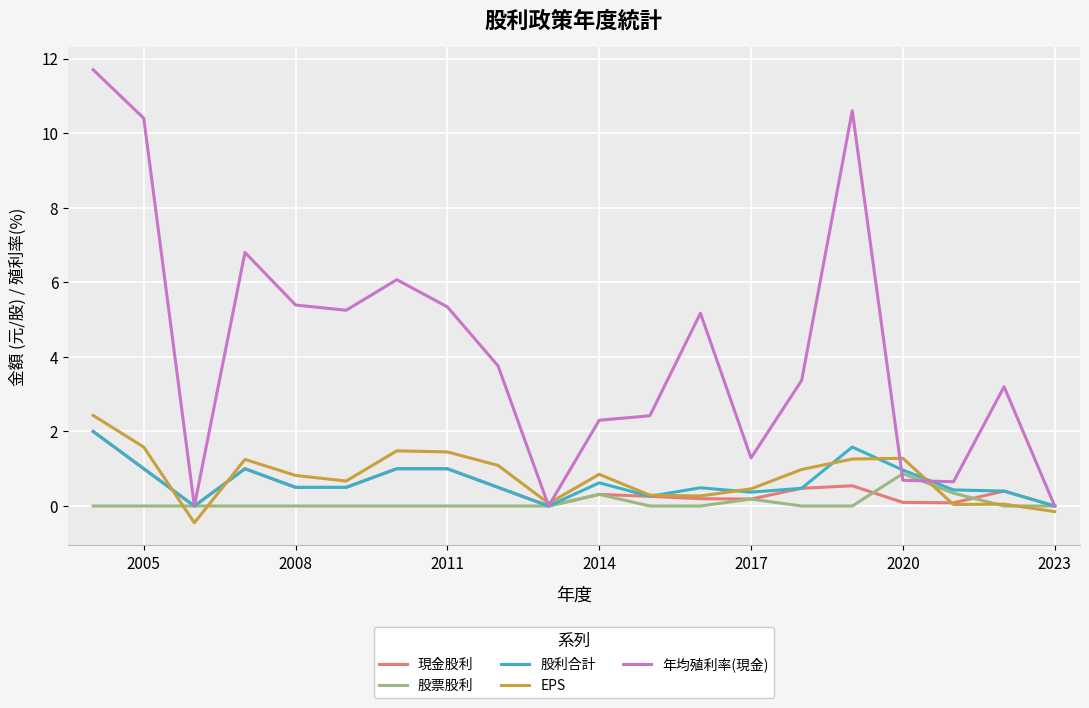

What are all the series names shown in the legend?

現金股利, 股票股利, 股利合計, EPS, 年均殖利率(現金)